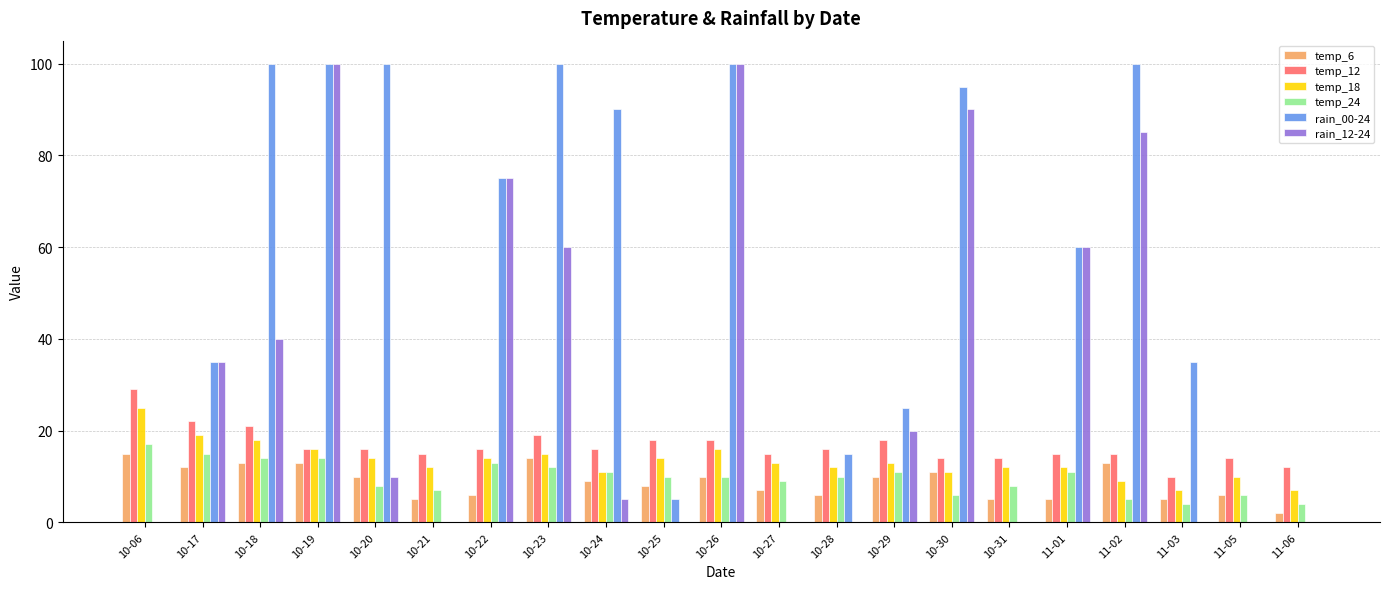

The rain_00-24 series shows 67 at 10-21. True or false?

False